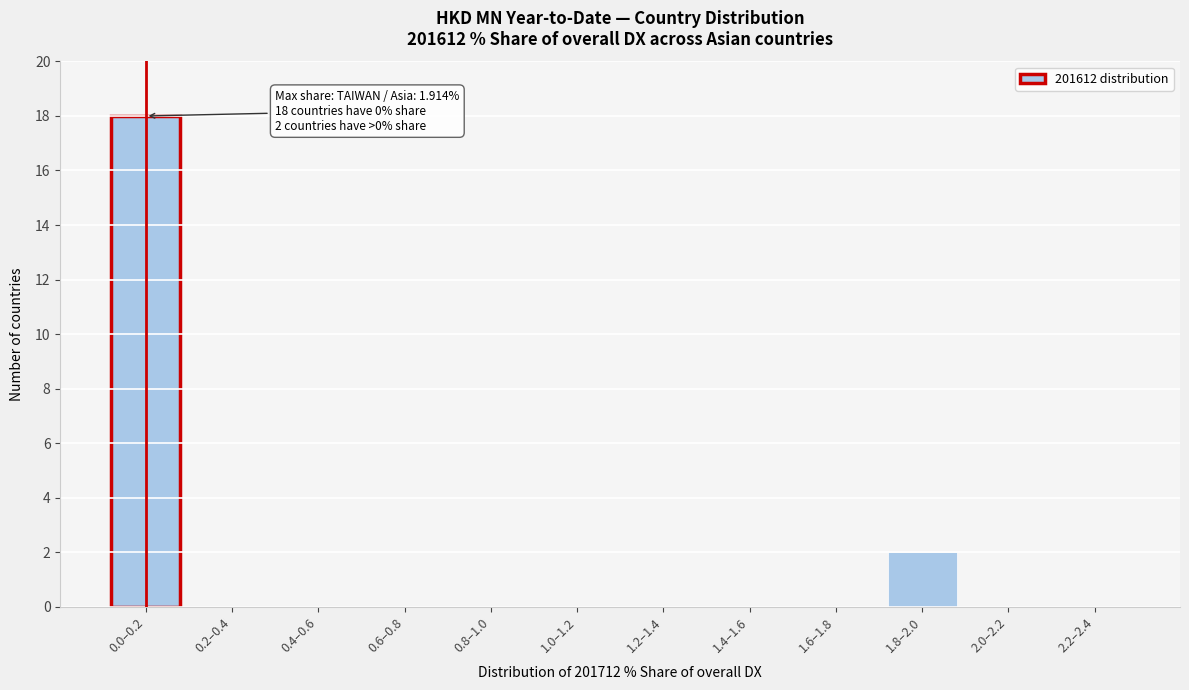

Reading left to right, extract all data points from this chart.

0.0–0.2=18	0.2–0.4=0	0.4–0.6=0	0.6–0.8=0	0.8–1.0=0	1.0–1.2=0	1.2–1.4=0	1.4–1.6=0	1.6–1.8=0	1.8–2.0=2	2.0–2.2=0	2.2–2.4=0